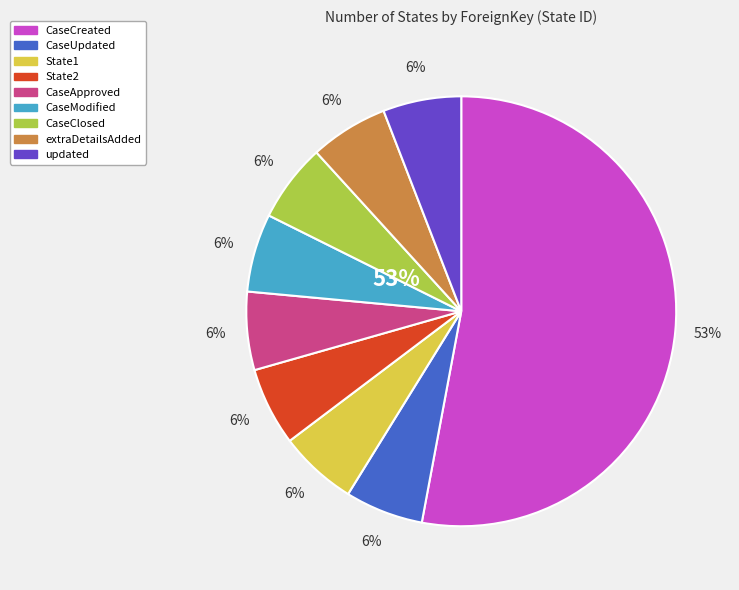

What percentage is NOT represented by State1?

94.1%